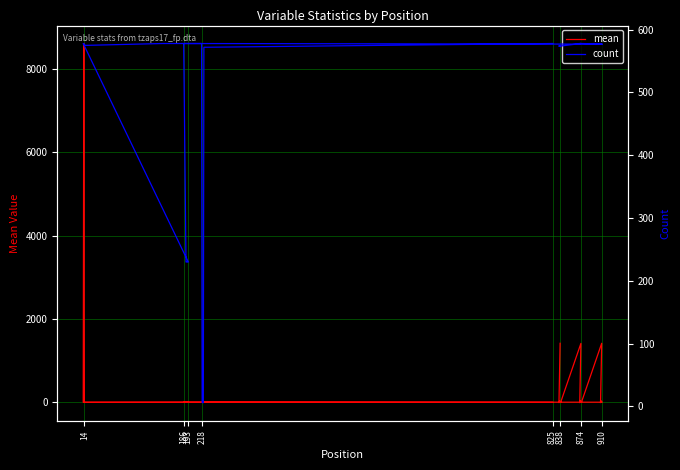

Which series ends up on top after the final intersection of count and mean?

count